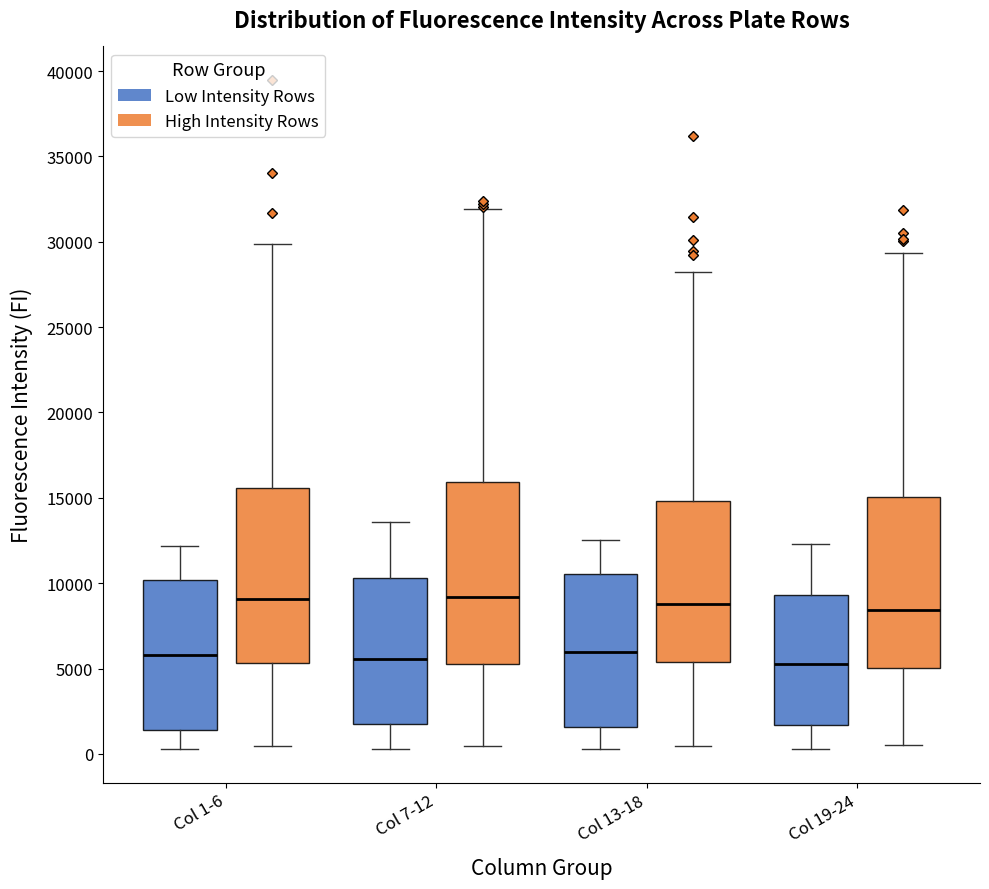

Reading left to right, transcribe this box plot: for each box, give where its median line is, the range the box spans, and where its two whiskers end, as read against the y-axis. The values are not printed on the chart, so give them approximately, as read against the axis.

Col 1-6 (Low Intensity Rows): median 6000, box 1500 to 10000, whiskers 500 to 12000
Col 1-6 (High Intensity Rows): median 9000, box 5500 to 15500, whiskers 500 to 30000
Col 7-12 (Low Intensity Rows): median 5500, box 1500 to 10500, whiskers 500 to 13500
Col 7-12 (High Intensity Rows): median 9000, box 5000 to 16000, whiskers 500 to 32000
Col 13-18 (Low Intensity Rows): median 6000, box 1500 to 10500, whiskers 500 to 12500
Col 13-18 (High Intensity Rows): median 9000, box 5500 to 15000, whiskers 500 to 28000
Col 19-24 (Low Intensity Rows): median 5500, box 1500 to 9500, whiskers 500 to 12500
Col 19-24 (High Intensity Rows): median 8500, box 5000 to 15000, whiskers 500 to 29500